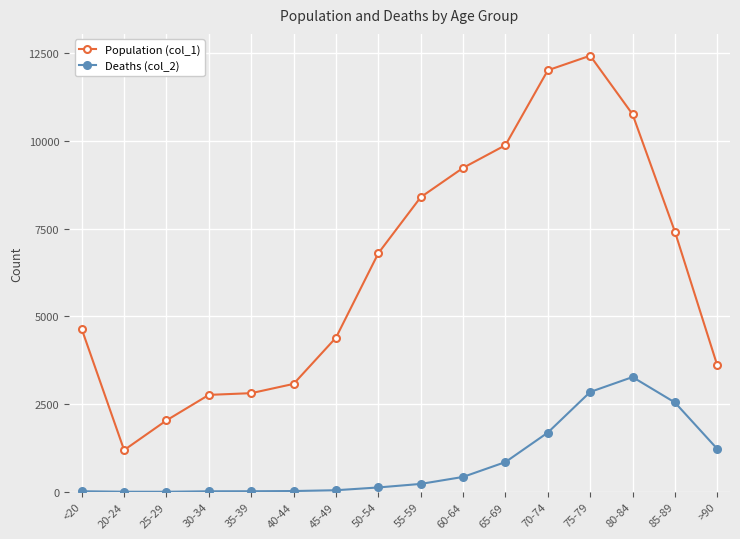

True or false: Deaths (col_2) and Population (col_1) intersect in this chart.

False